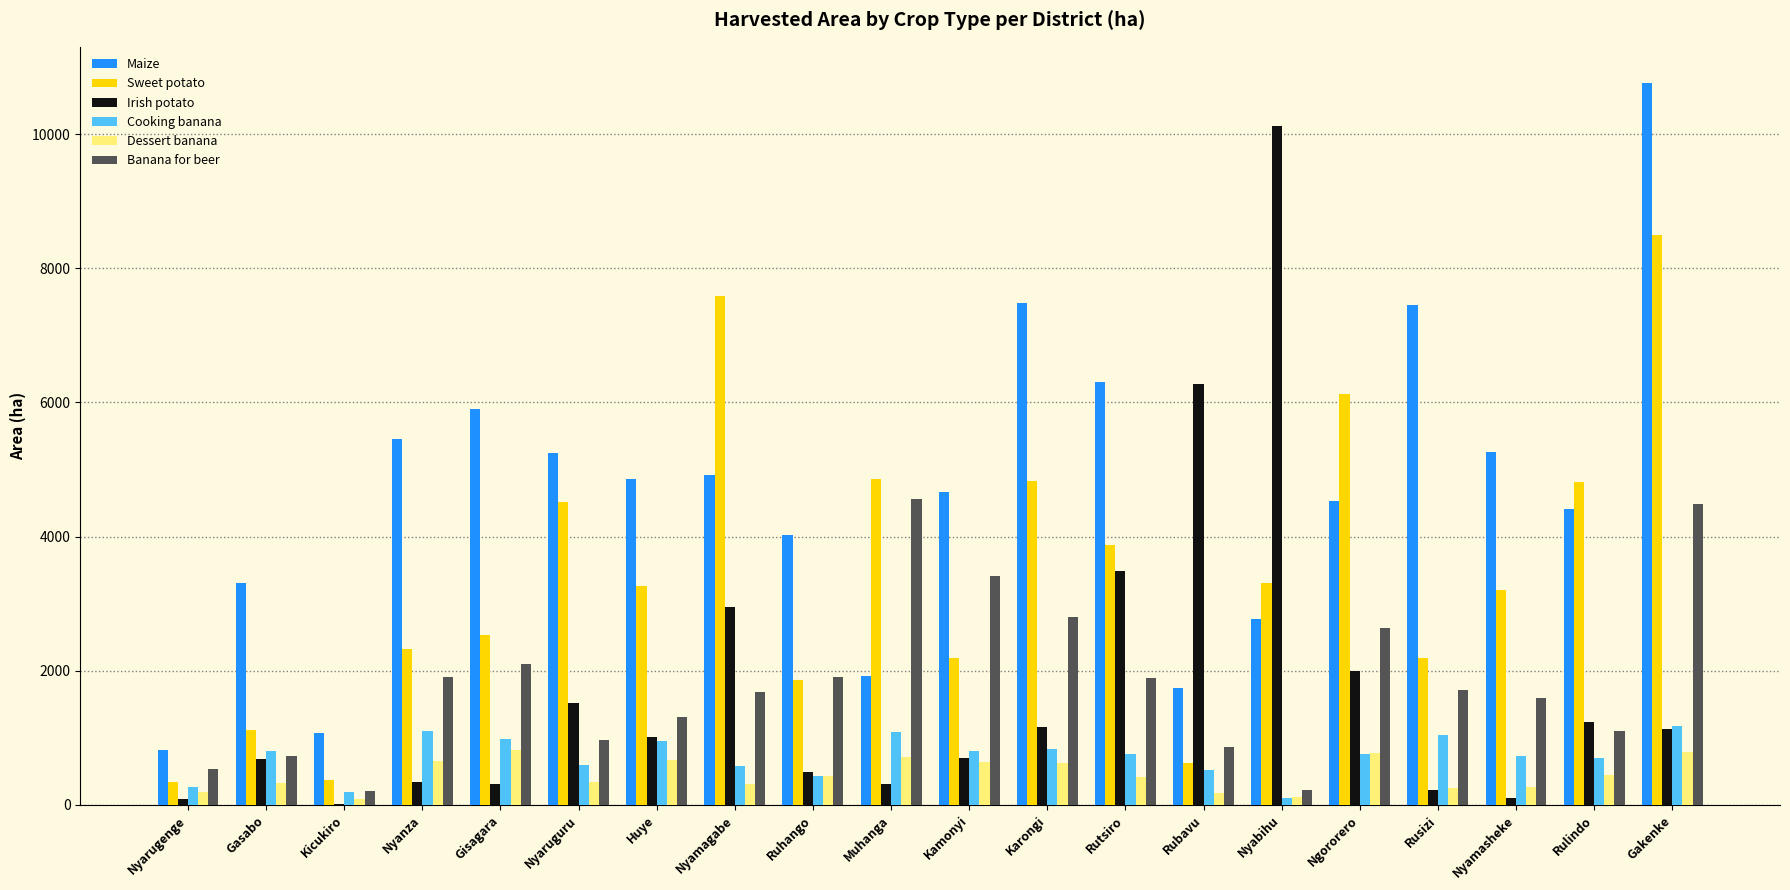

Which series changed the most between Kamonyi and Nyabihu?

Irish potato